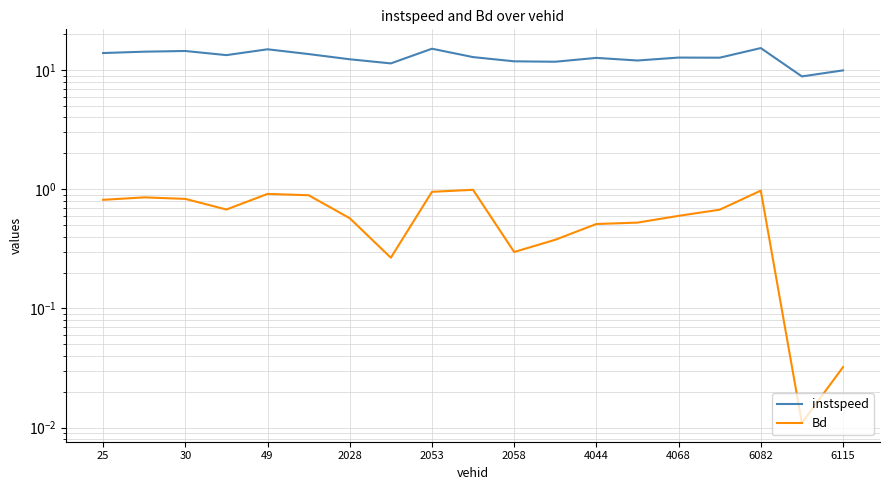

List the series in order of their peak value, highest first.

instspeed, Bd